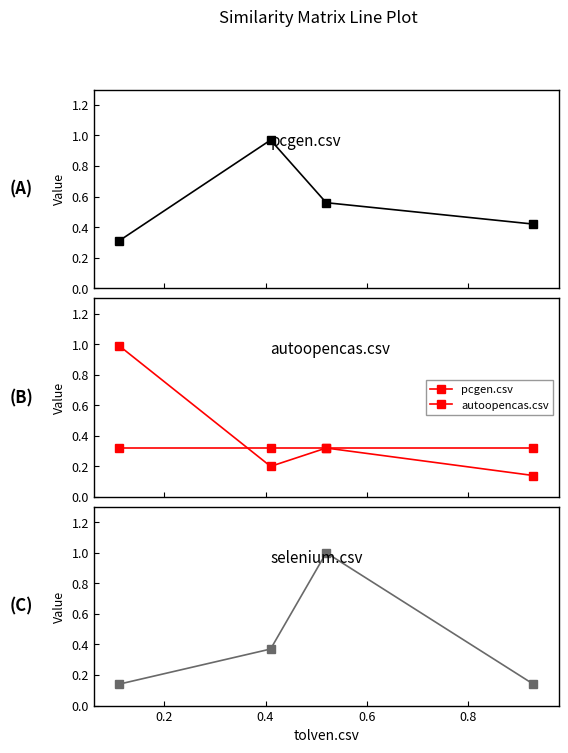

True or false: pcgen.csv has more than 0 points higher than both neighbors.

True